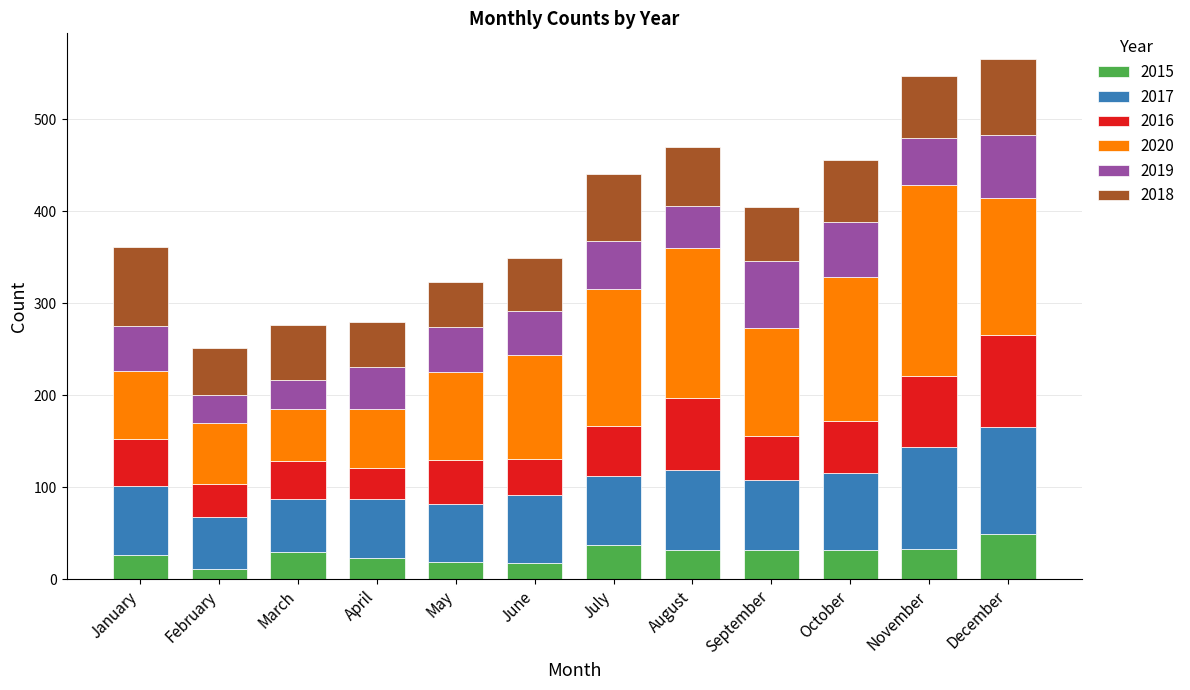

What is the maximum value for 2015?

49